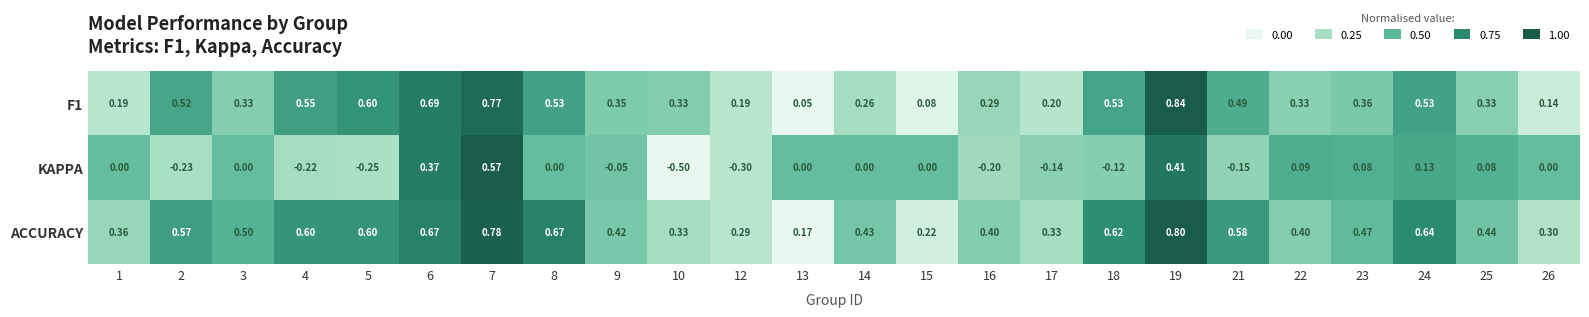

How many series are shown in this chart?

3